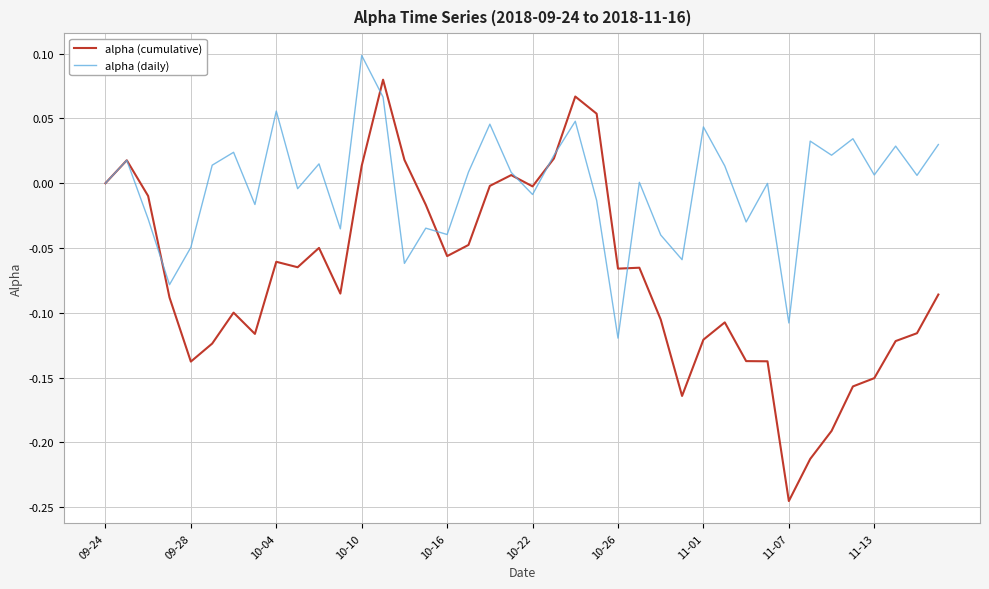

How many lines are shown in the chart?

2